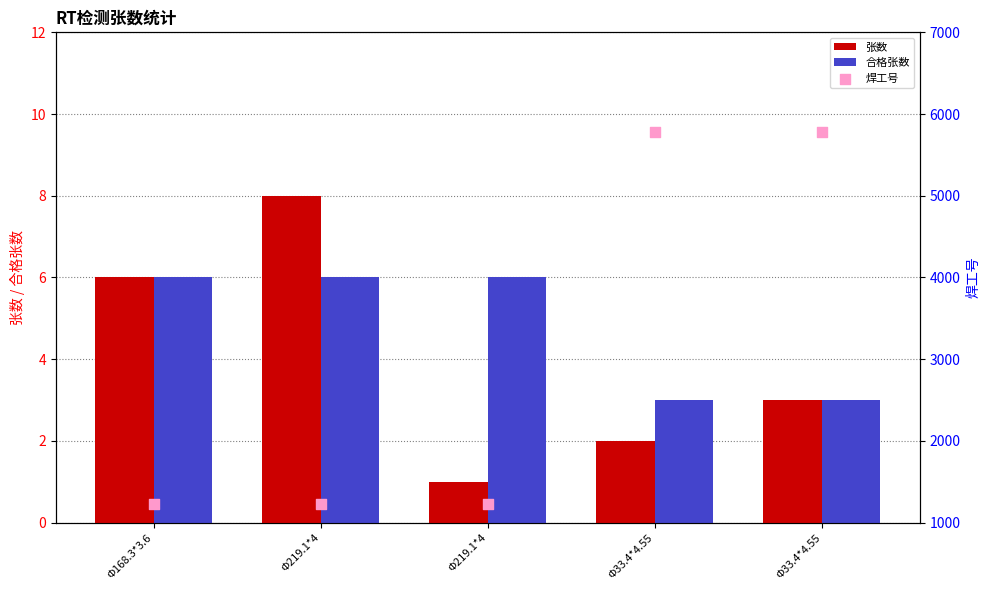

What is the total value across all series at Φ33.4*4.55?

5784